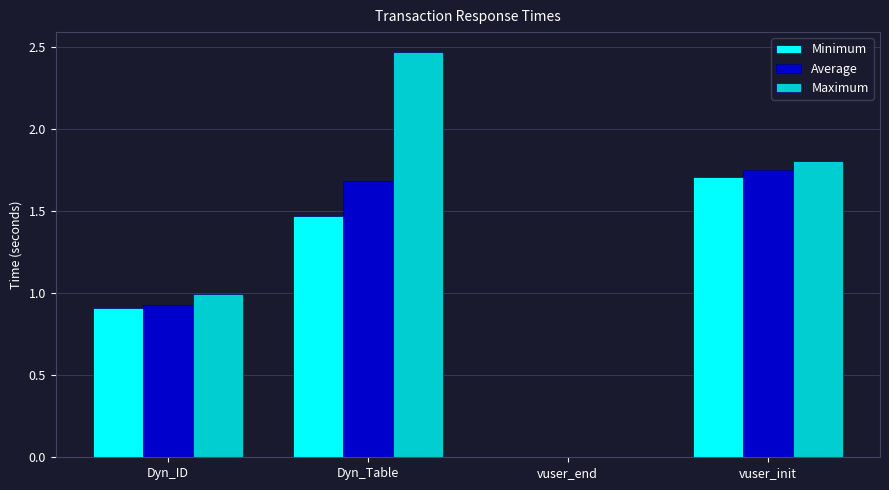

How many groups of bars are there?

4